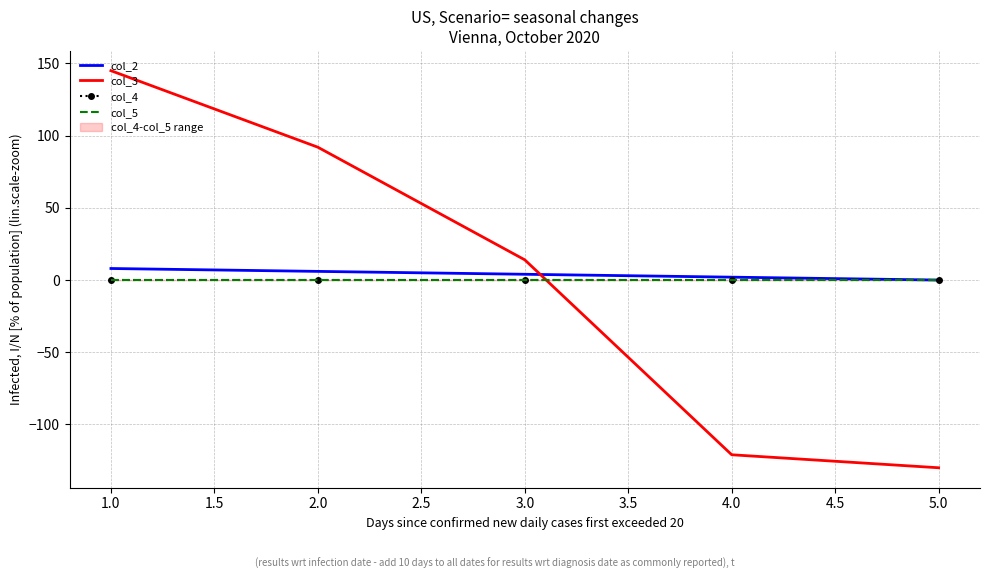

How many times do col_4 and col_3 cross each other?

1